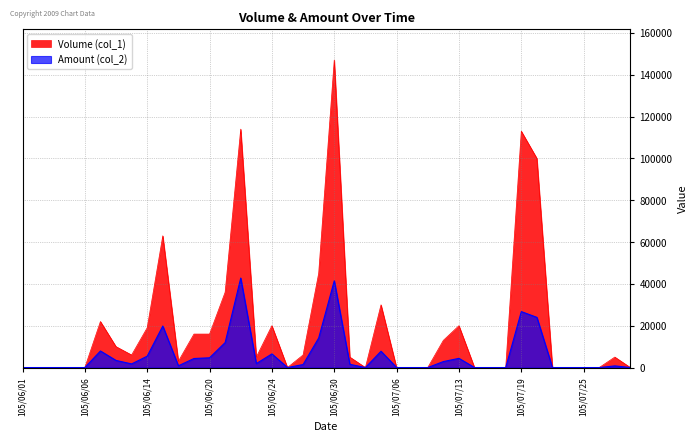

True or false: Amount (col_2) has a value of 0 at 105/06/04.

True